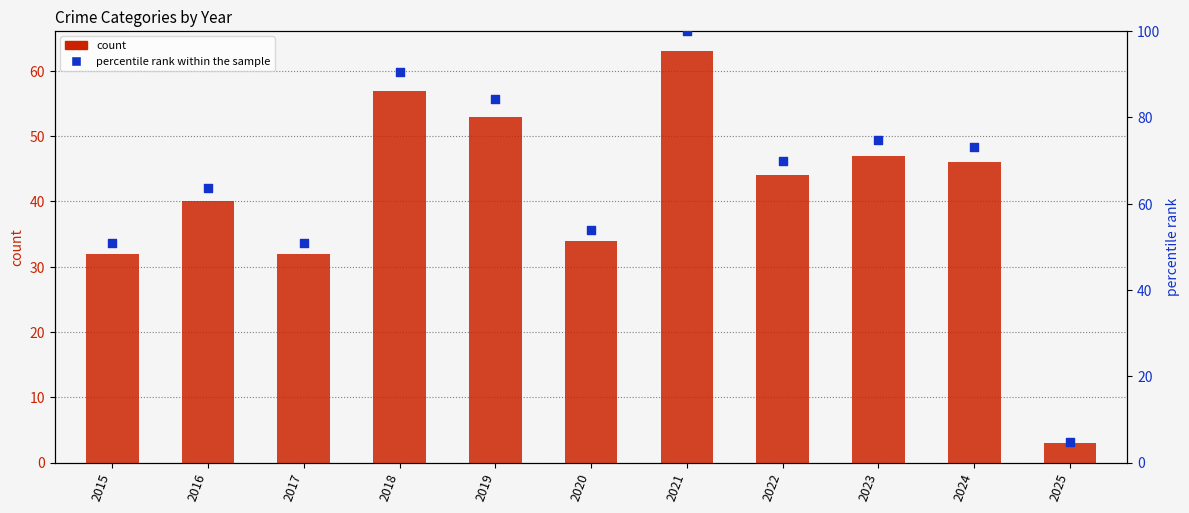

Which series reaches the minimum Y coordinate?

Total (count)